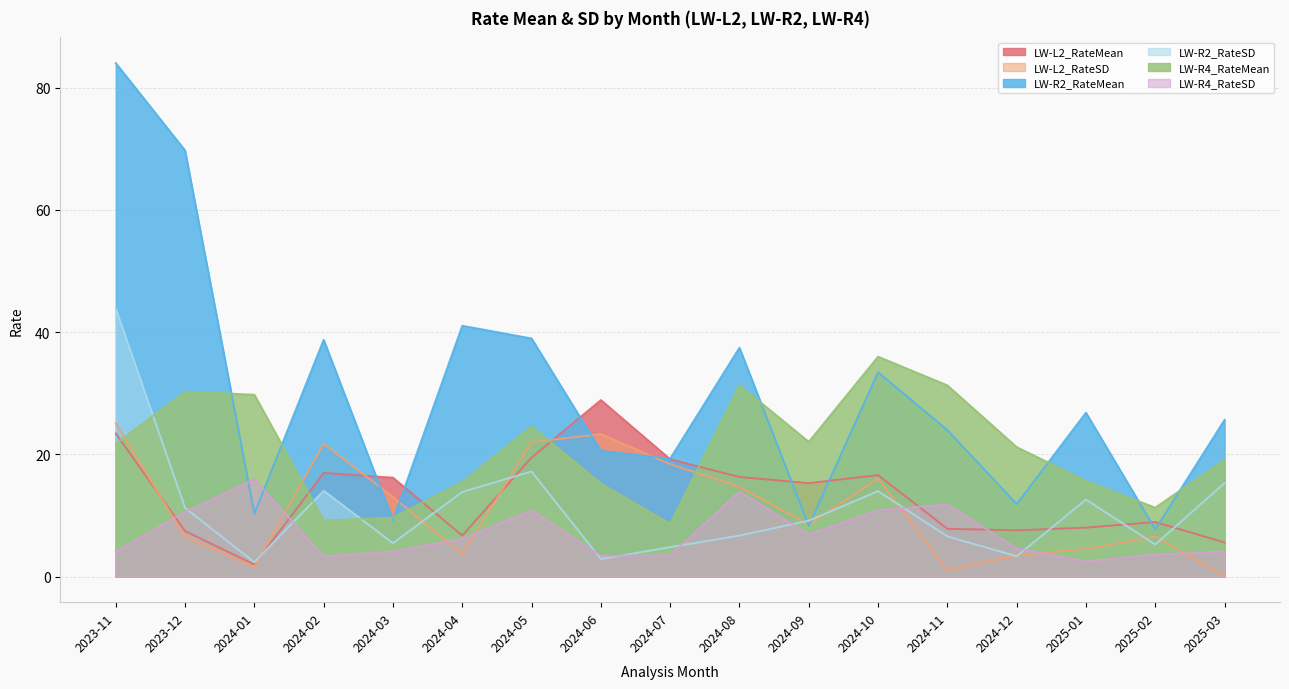

What is the maximum value shown in the chart?

84.0